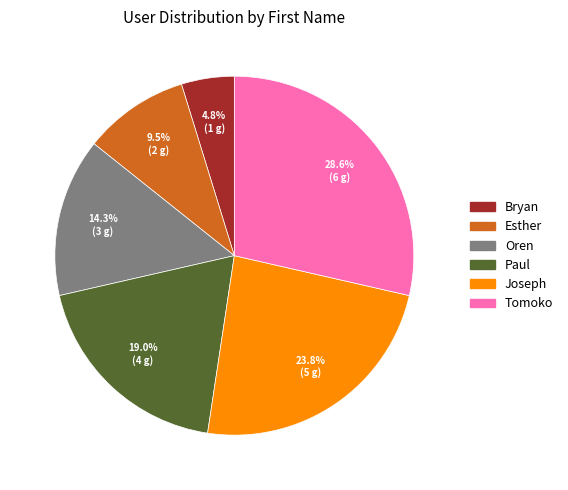

Approximately how many times larger is the value at Tomoko compared to Joseph?

1.2